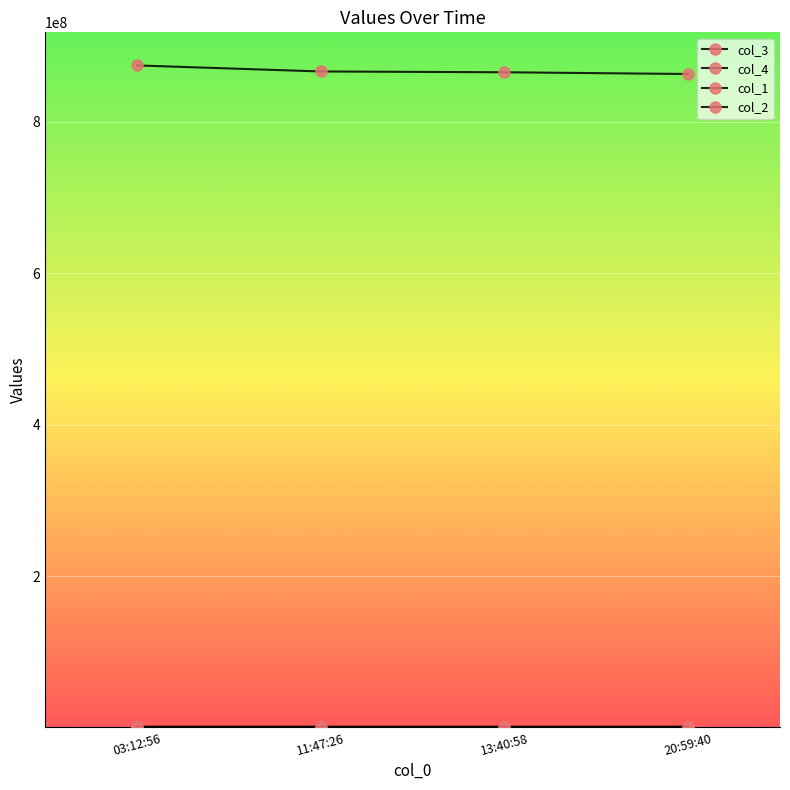

How many data points does each series have?

4